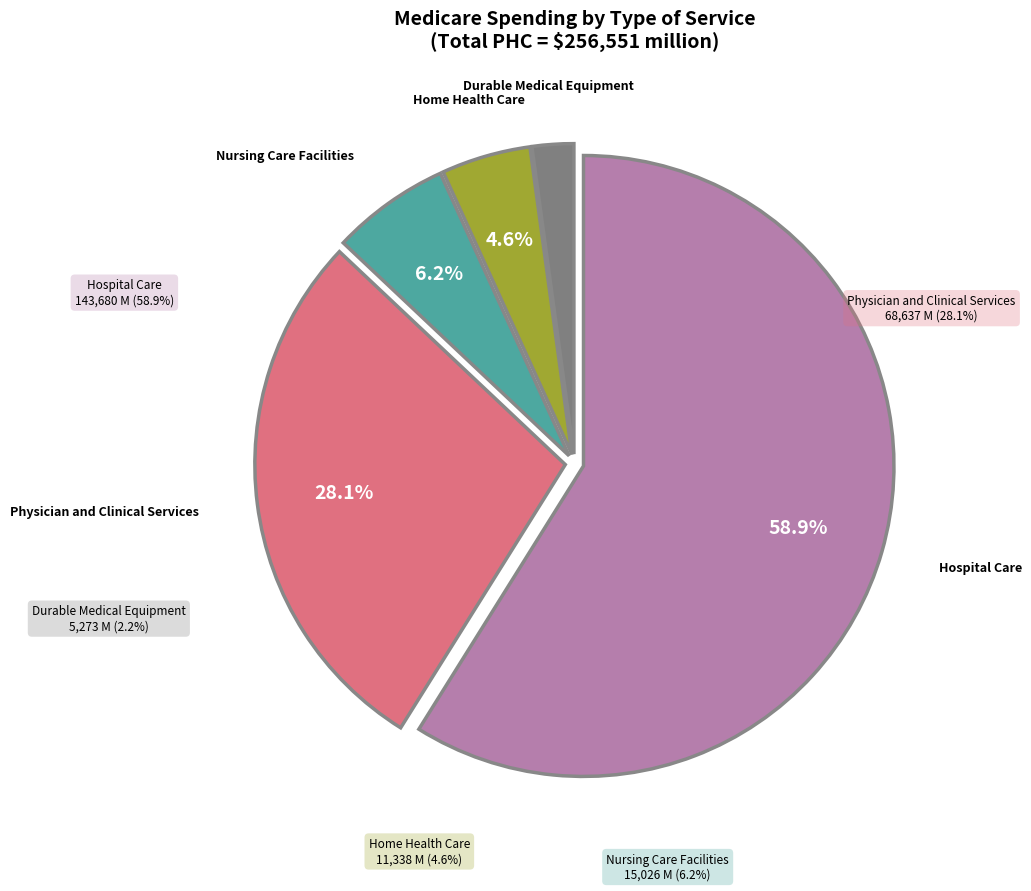

To the nearest percent, what is the difference between the Physician and Clinical Services and Hospital Care slice percentages?

31%